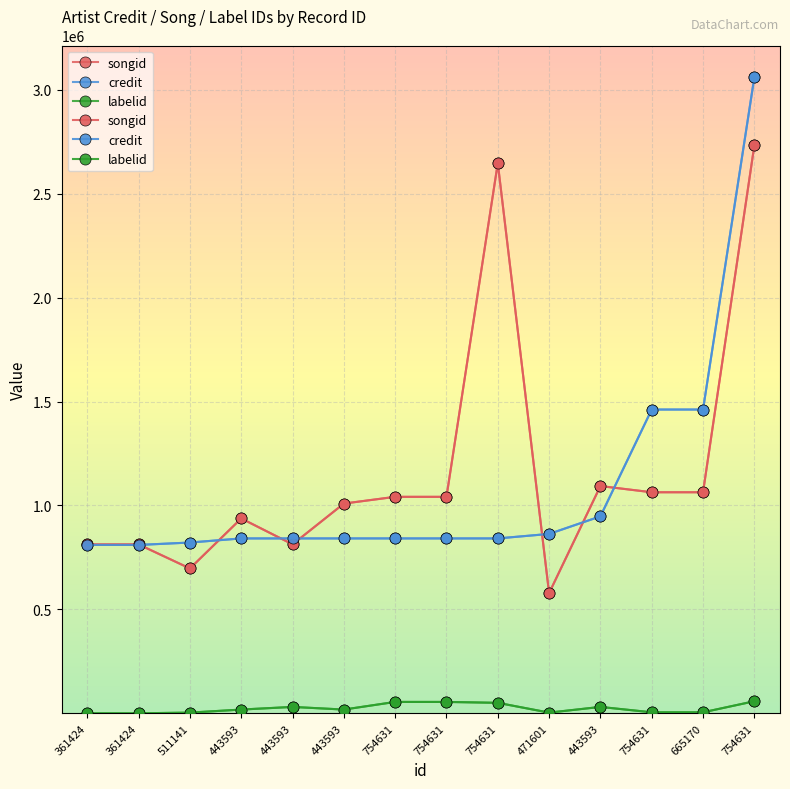

Does the chart display data point markers on the line(s)?

Yes